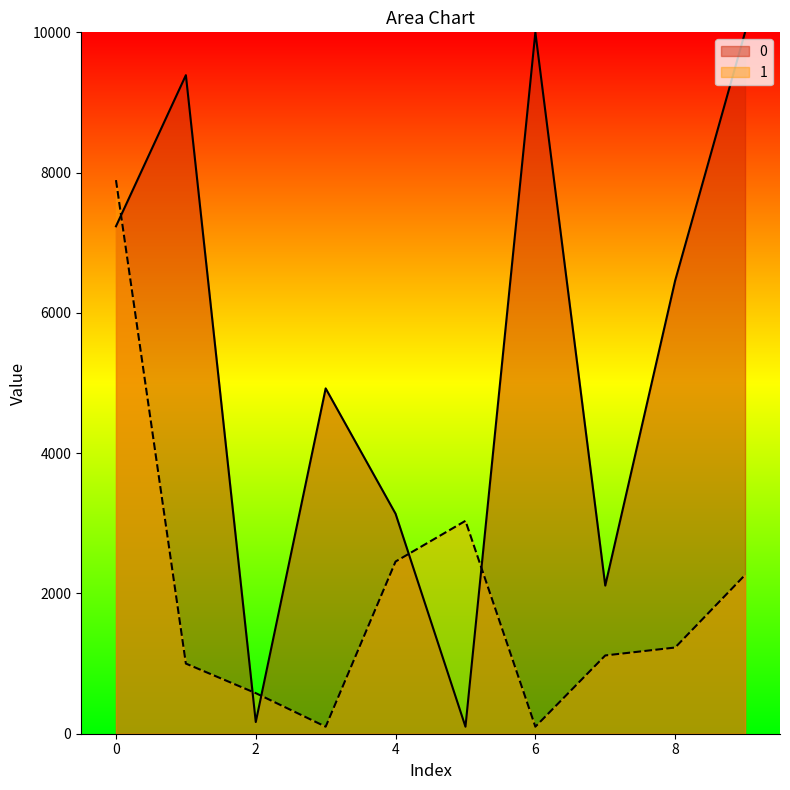

How many data points in 1 are above 1228?

5